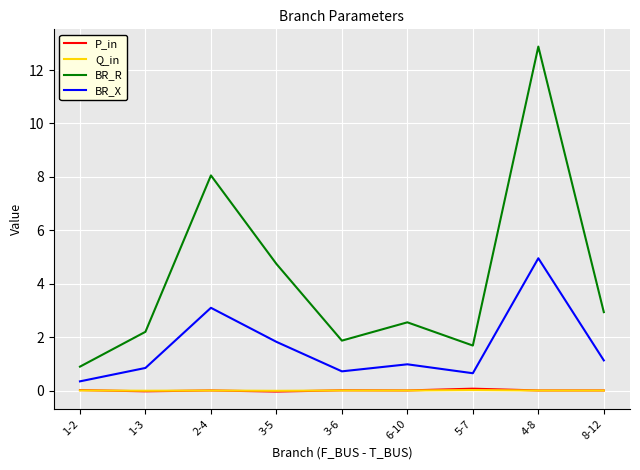

Does the chart display data point markers on the line(s)?

No